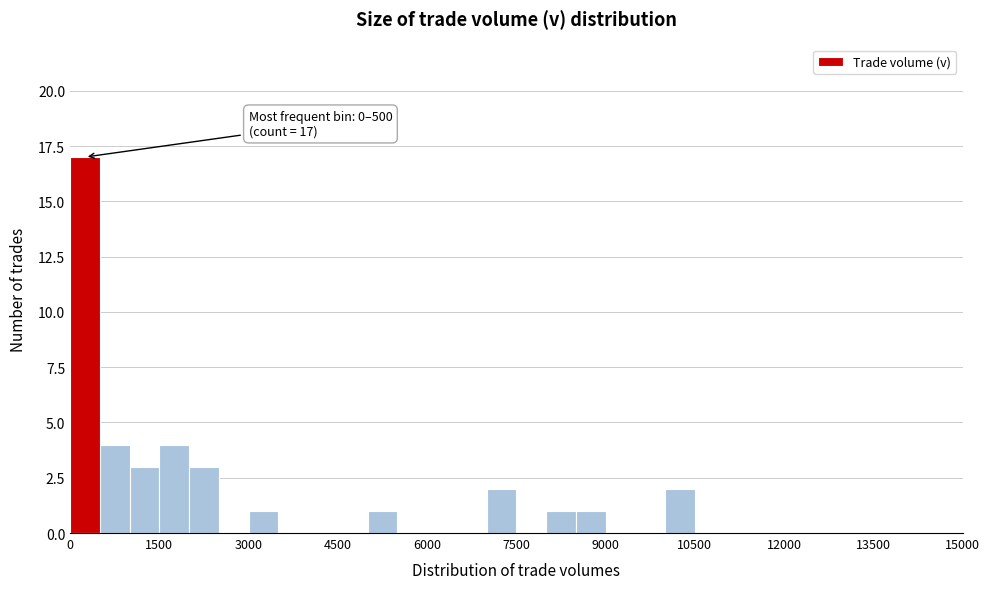

Around what value on the x-axis is the tallest bar? Give the approximate position of its centre, as read against the axis.

200